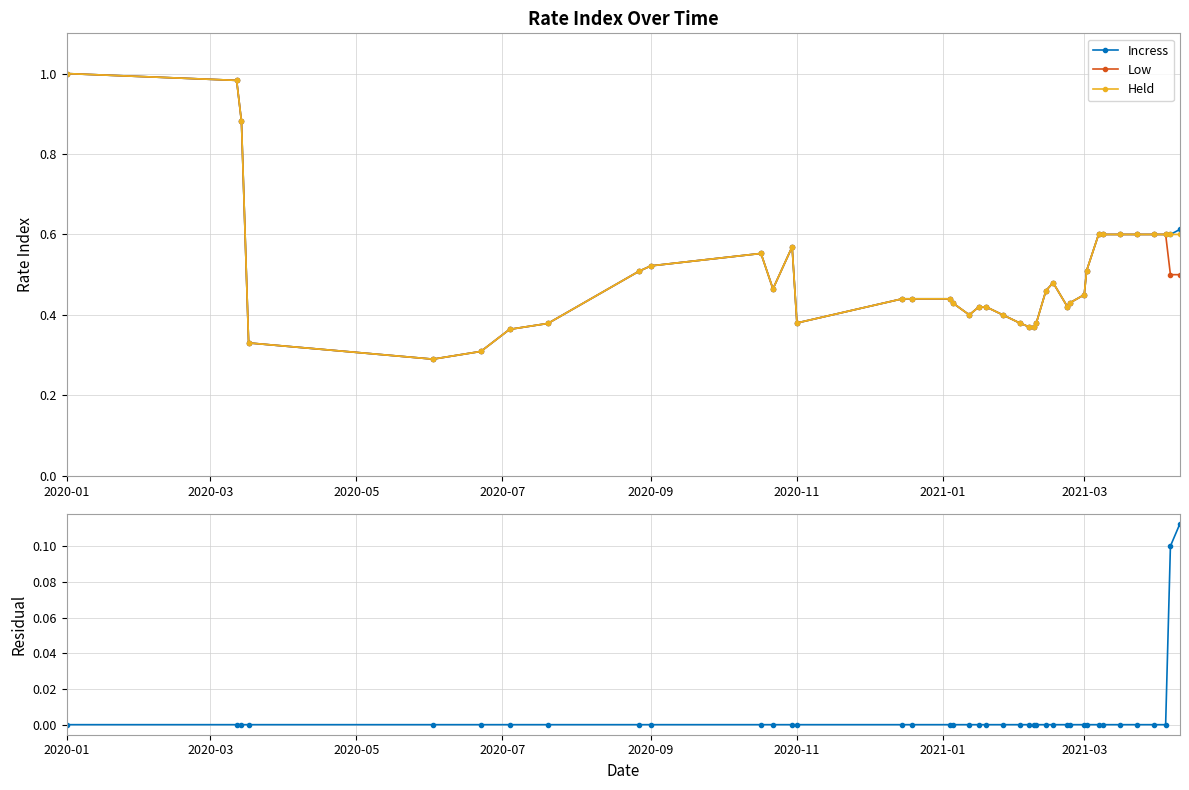

True or false: Incress has more than 0 interior local peaks.

True